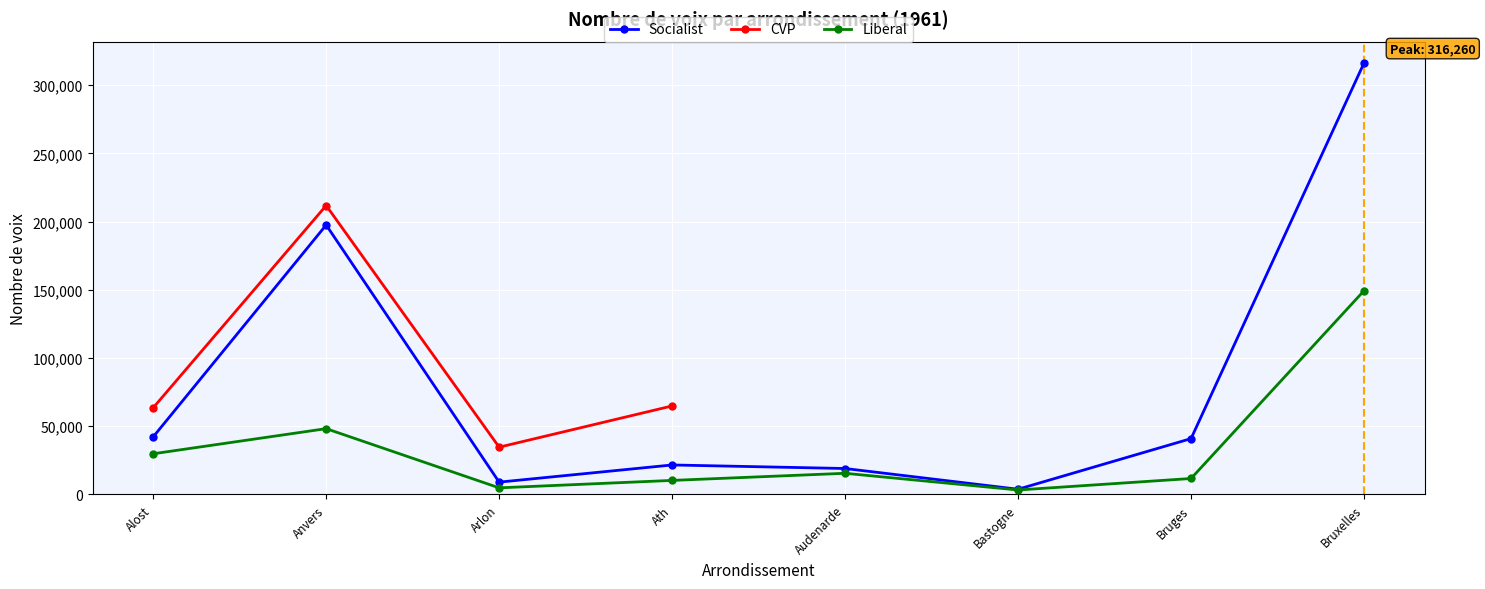

What is the difference between the Liberal values at Alost and Bruxelles?

119532